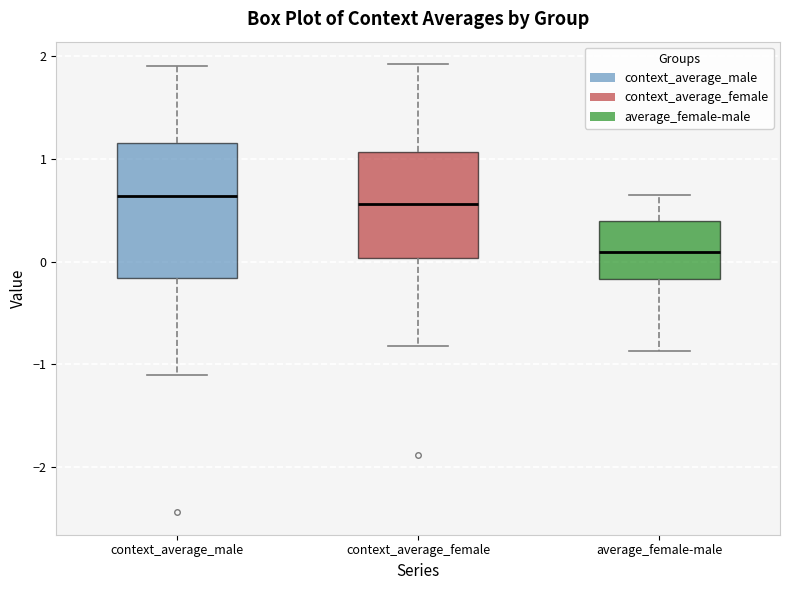

Reading left to right, transcribe this box plot: for each box, give where its median line is, the range the box spans, and where its two whiskers end, as read against the y-axis. The values are not printed on the chart, so give them approximately, as read against the axis.

context_average_male: median 0.6, box -0.2 to 1.2, whiskers -1.1 to 1.9
context_average_female: median 0.6, box 0.0 to 1.1, whiskers -0.8 to 1.9
average_female-male: median 0.1, box -0.2 to 0.4, whiskers -0.9 to 0.7